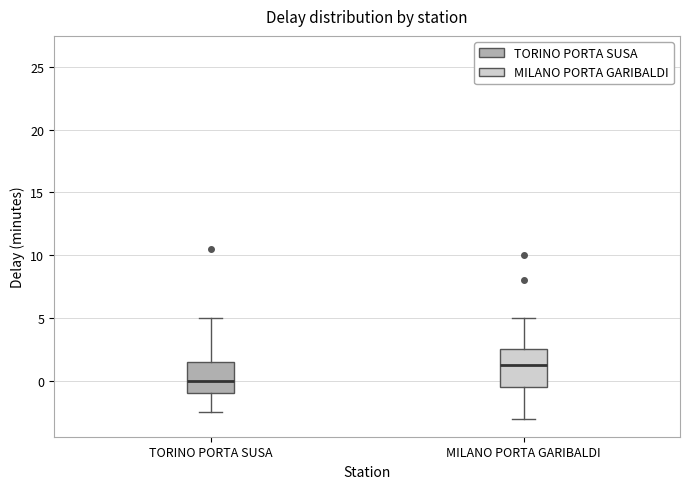

Reading left to right, transcribe this box plot: for each box, give where its median line is, the range the box spans, and where its two whiskers end, as read against the y-axis. The values are not printed on the chart, so give them approximately, as read against the axis.

TORINO PORTA SUSA: median 0.0, box -1.0 to 1.5, whiskers -2.5 to 5.0
MILANO PORTA GARIBALDI: median 1.5, box -0.5 to 2.5, whiskers -3.0 to 5.0